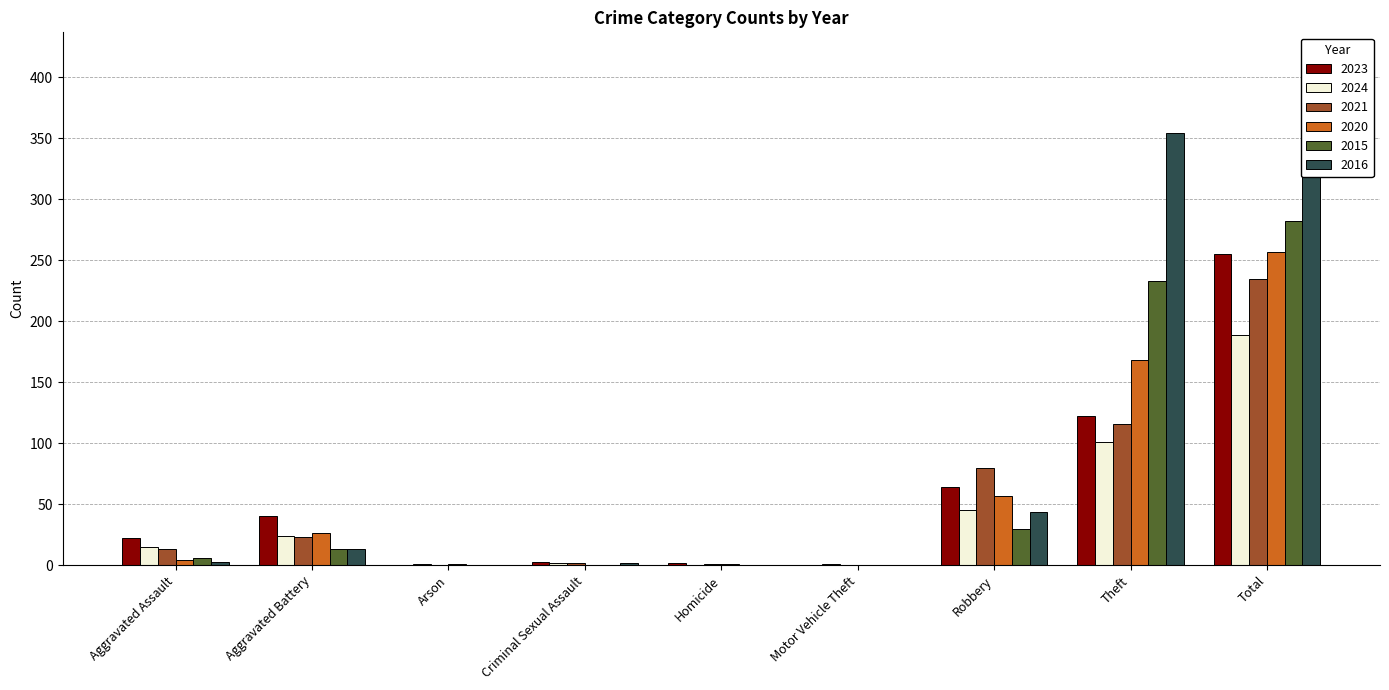

At how many categories does at least one series exceed 103?

2